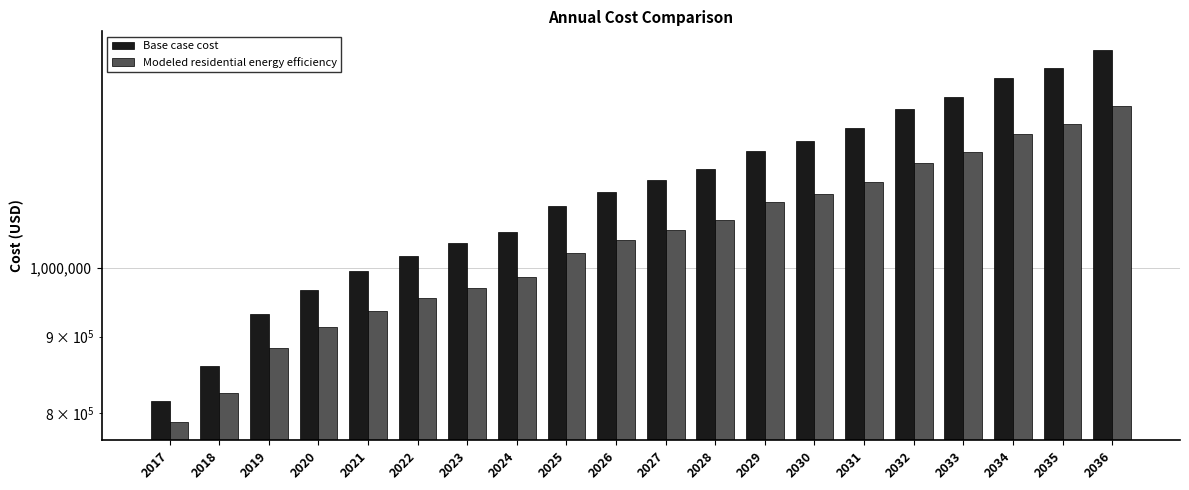

What is the difference between the maximum and minimum values in the Modeled residential energy efficiency series?

491863.4